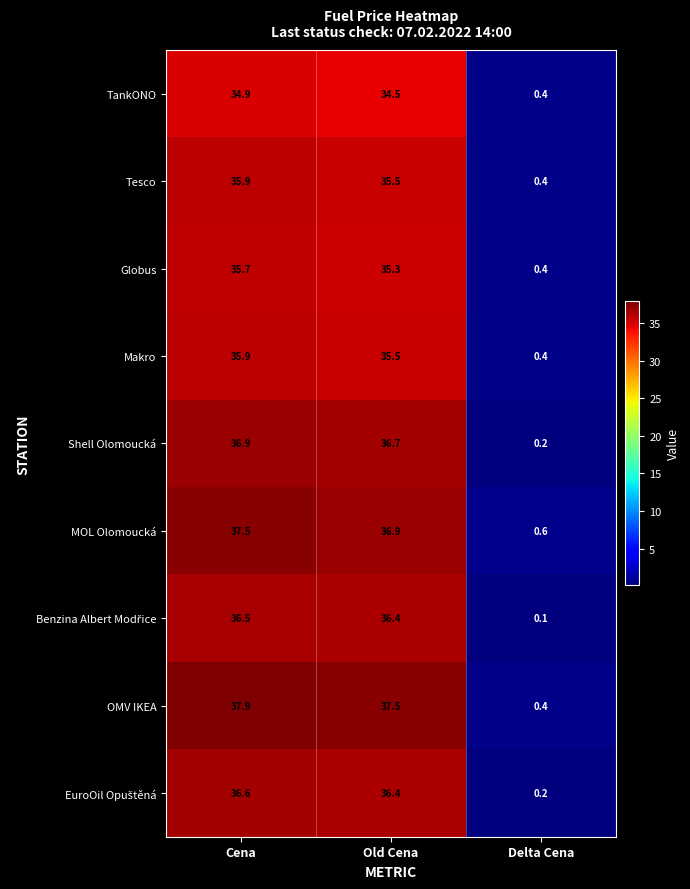

At which category does the chart reach its minimum across all series?

Delta Cena